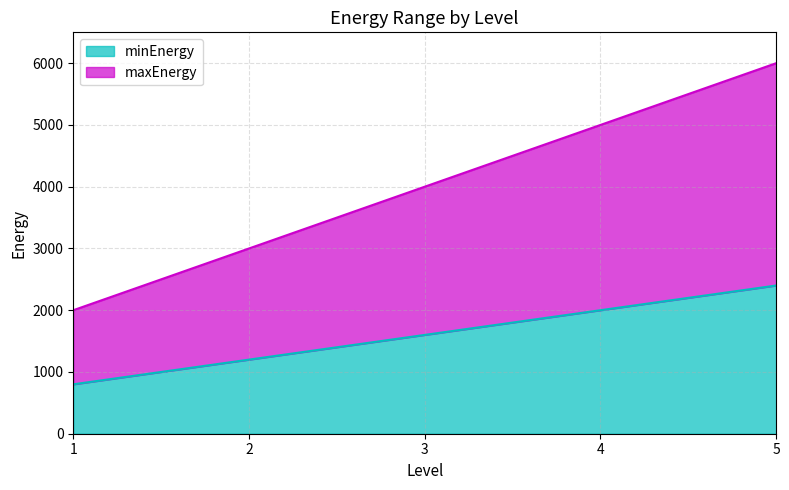

Does the chart have visible grid lines?

Yes